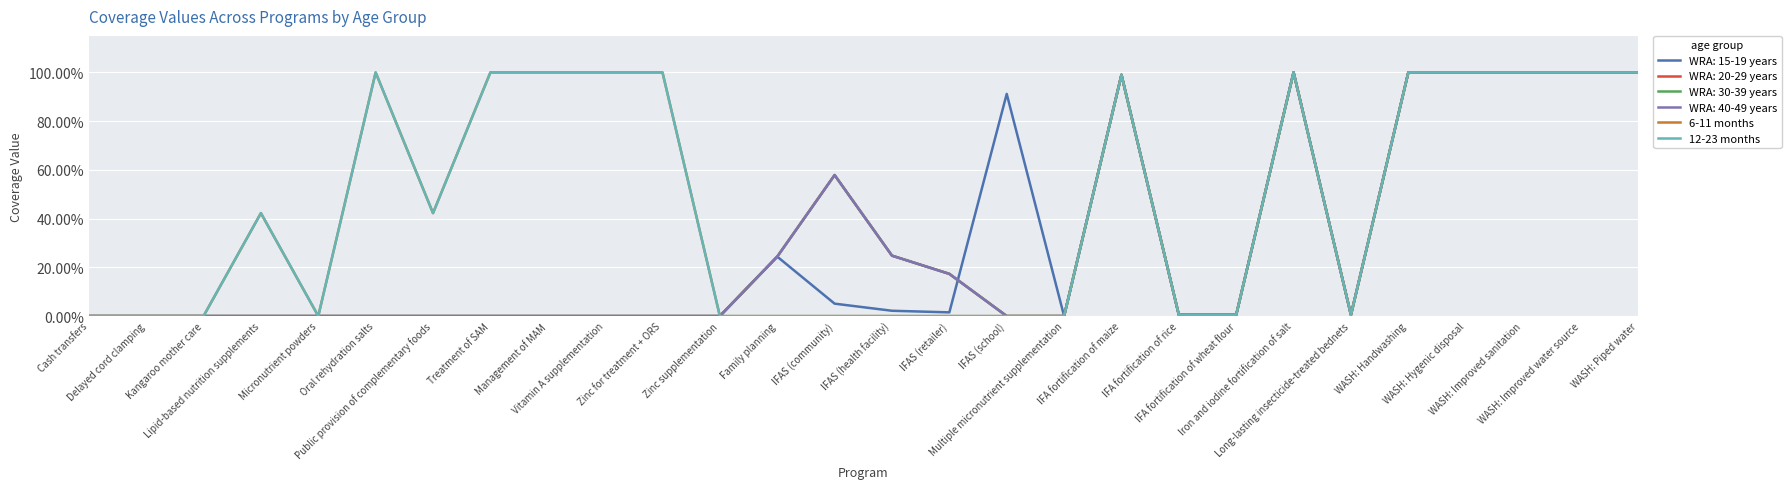

At which label is 6-11 months closest to 0?

Cash transfers